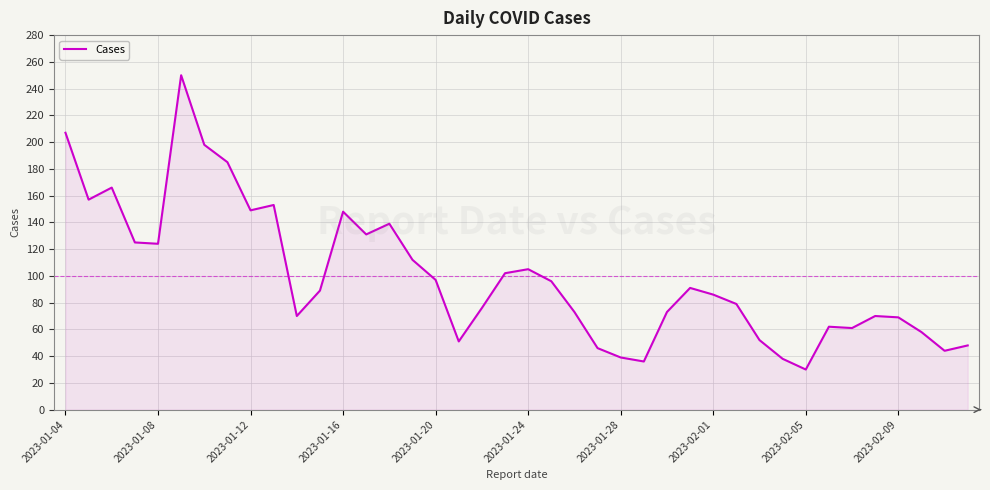

What is the difference between the maximum and minimum values?

220